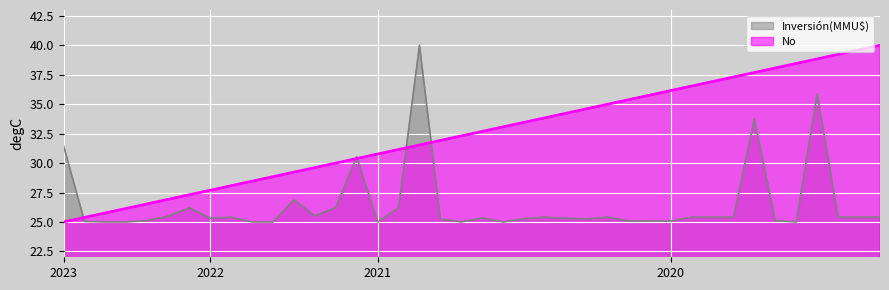

At how many categories does at least one series exceed 35?

14